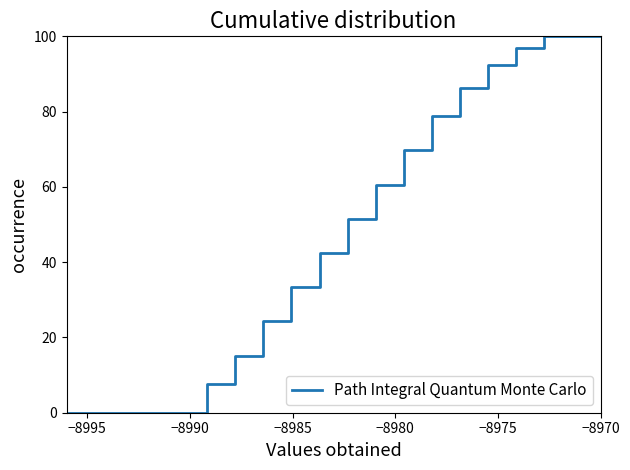

What is the maximum value shown in the chart?

100.0